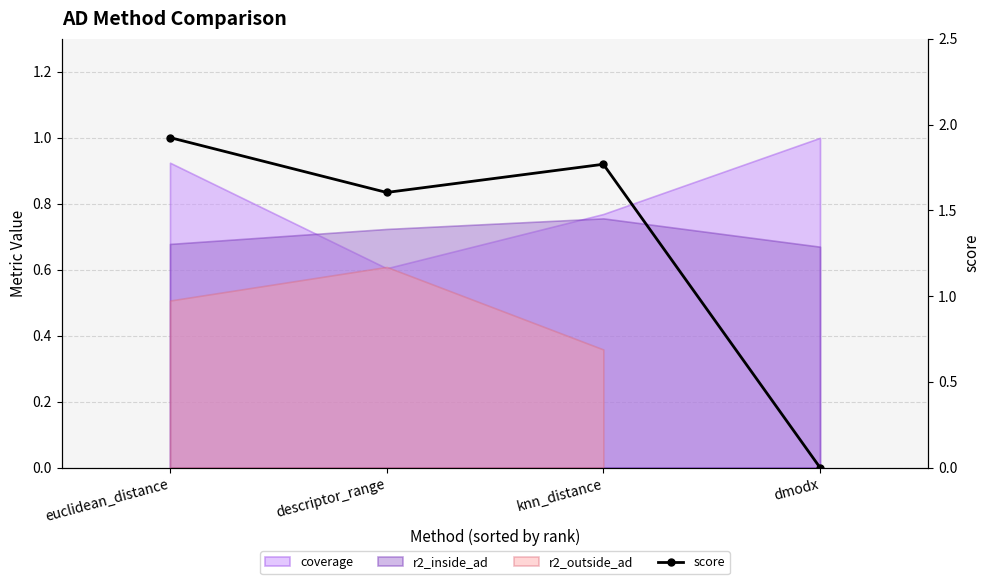

At which label does the data first exceed 1?

euclidean_distance